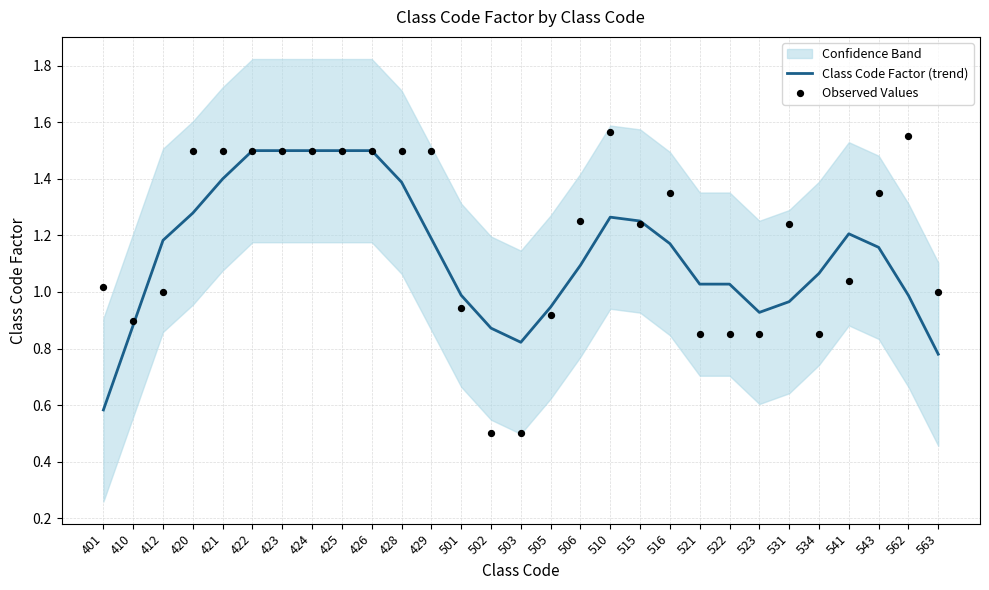

What is the total value across all series at 543?

2.5